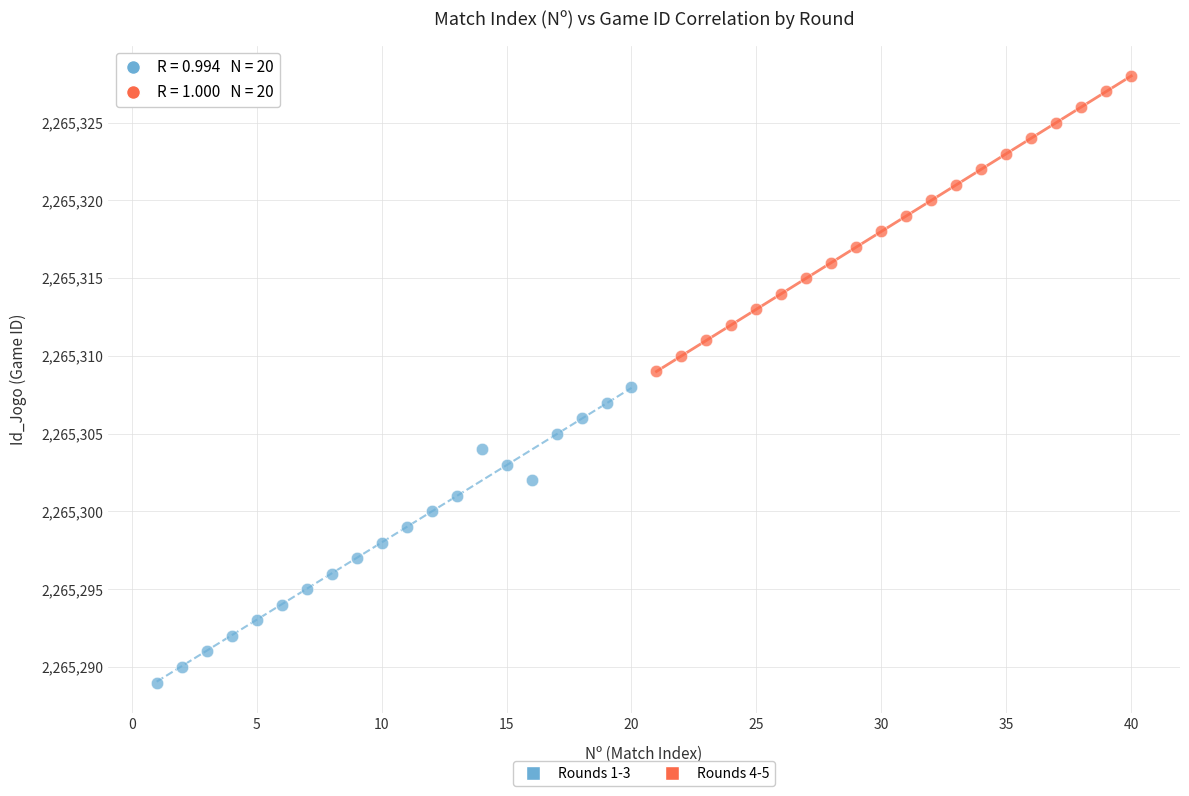

Which series contains the lowest Y value?

Rounds 1-3